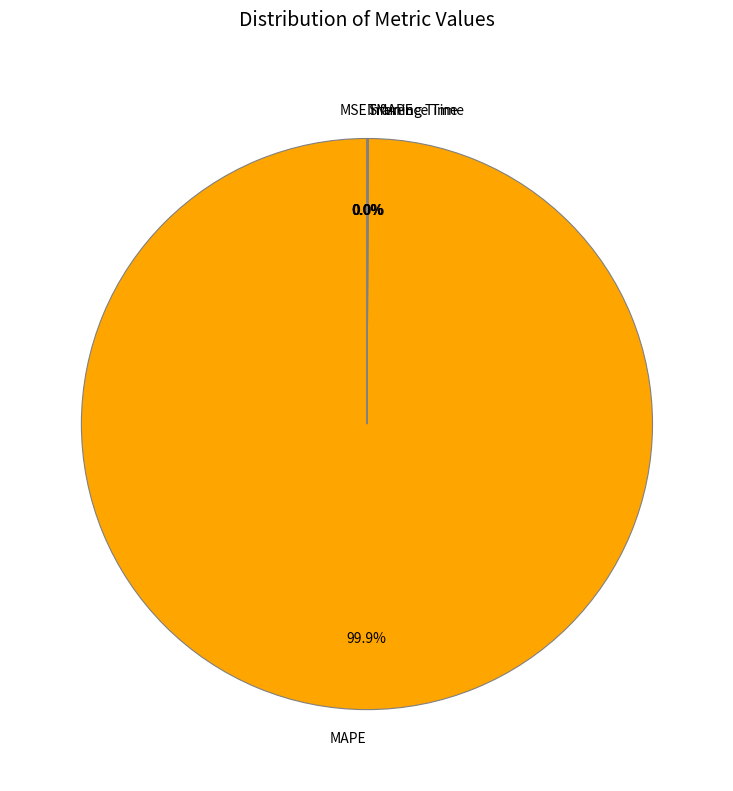

Which category has the biggest portion of the pie?

MAPE